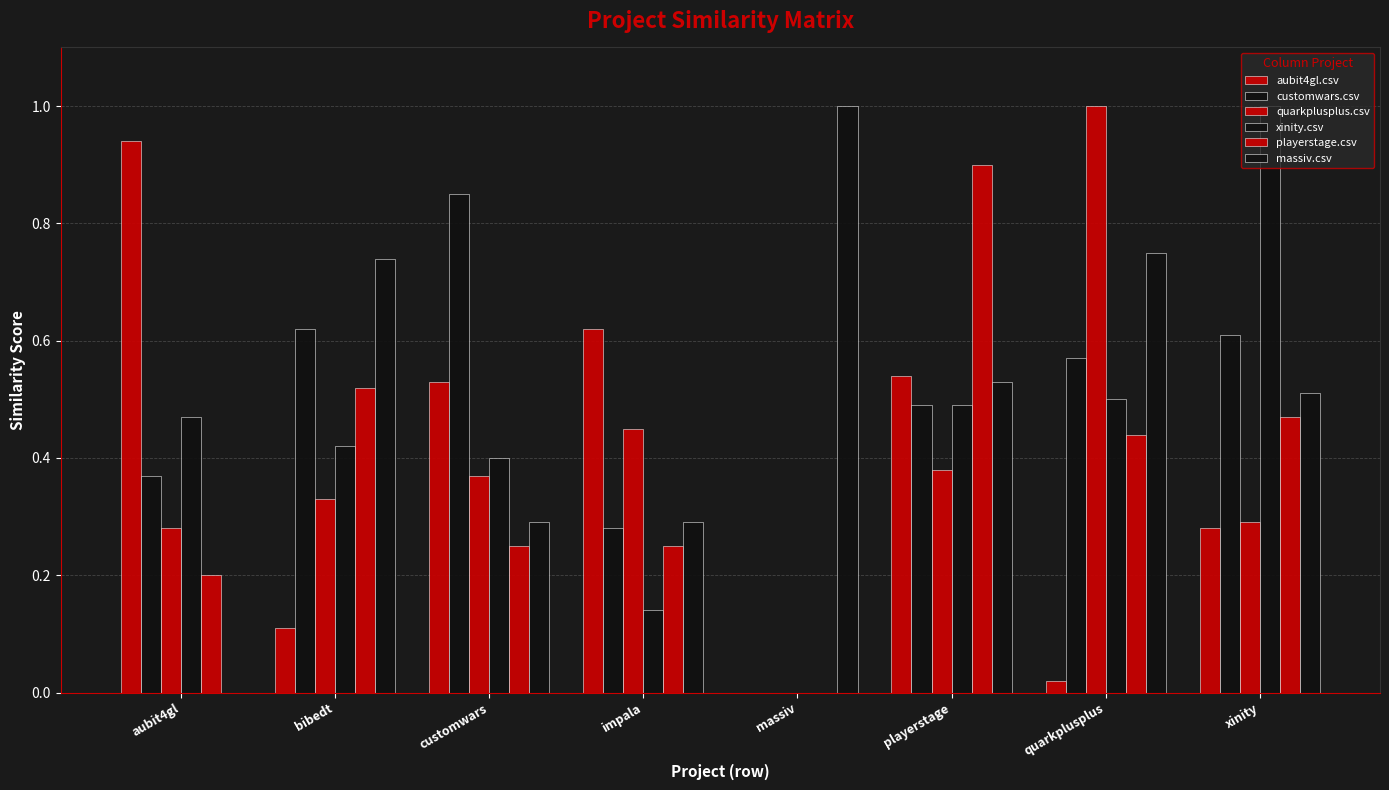

How many series are shown in this chart?

6